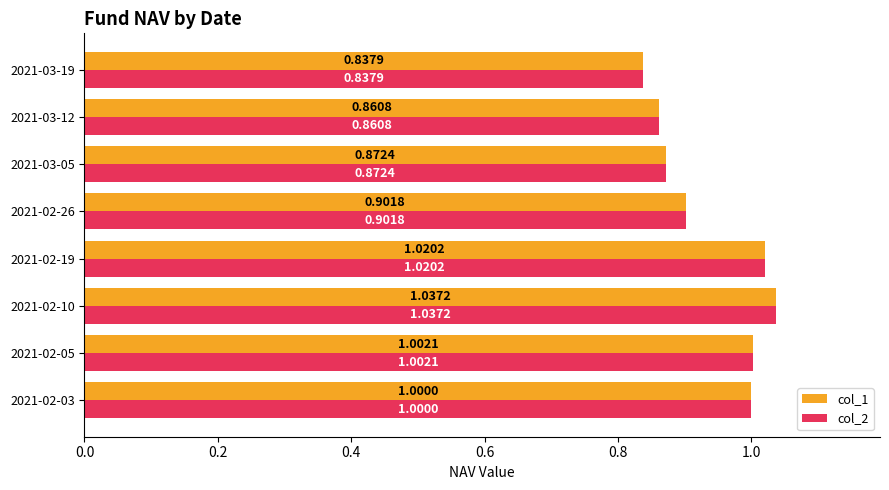

Rank the categories by col_1 value from lowest to highest.

2021-03-19, 2021-03-12, 2021-03-05, 2021-02-26, 2021-02-03, 2021-02-05, 2021-02-19, 2021-02-10